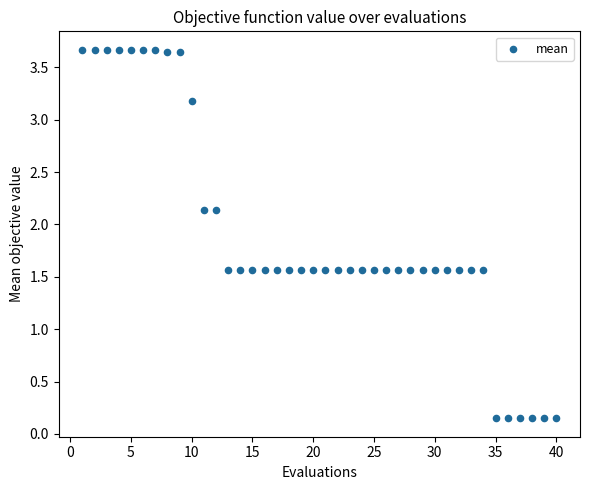

What is the range of X values (max minus min)?

39.0